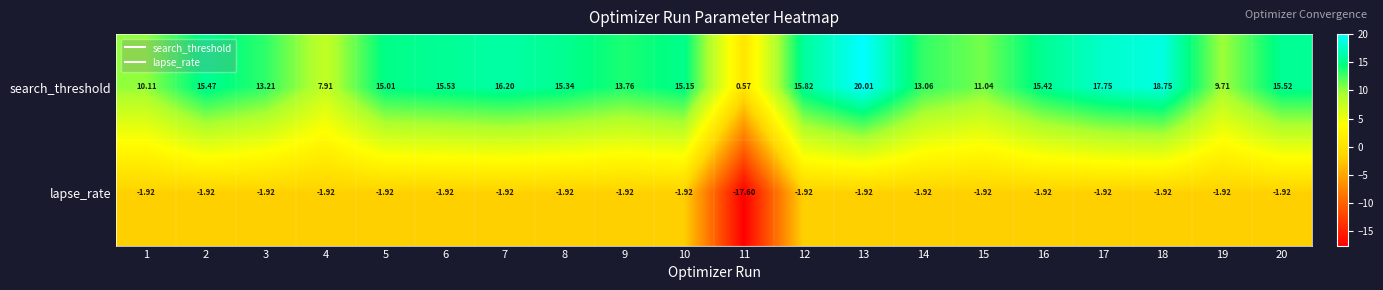

At which category is the sum across all series the highest?

13